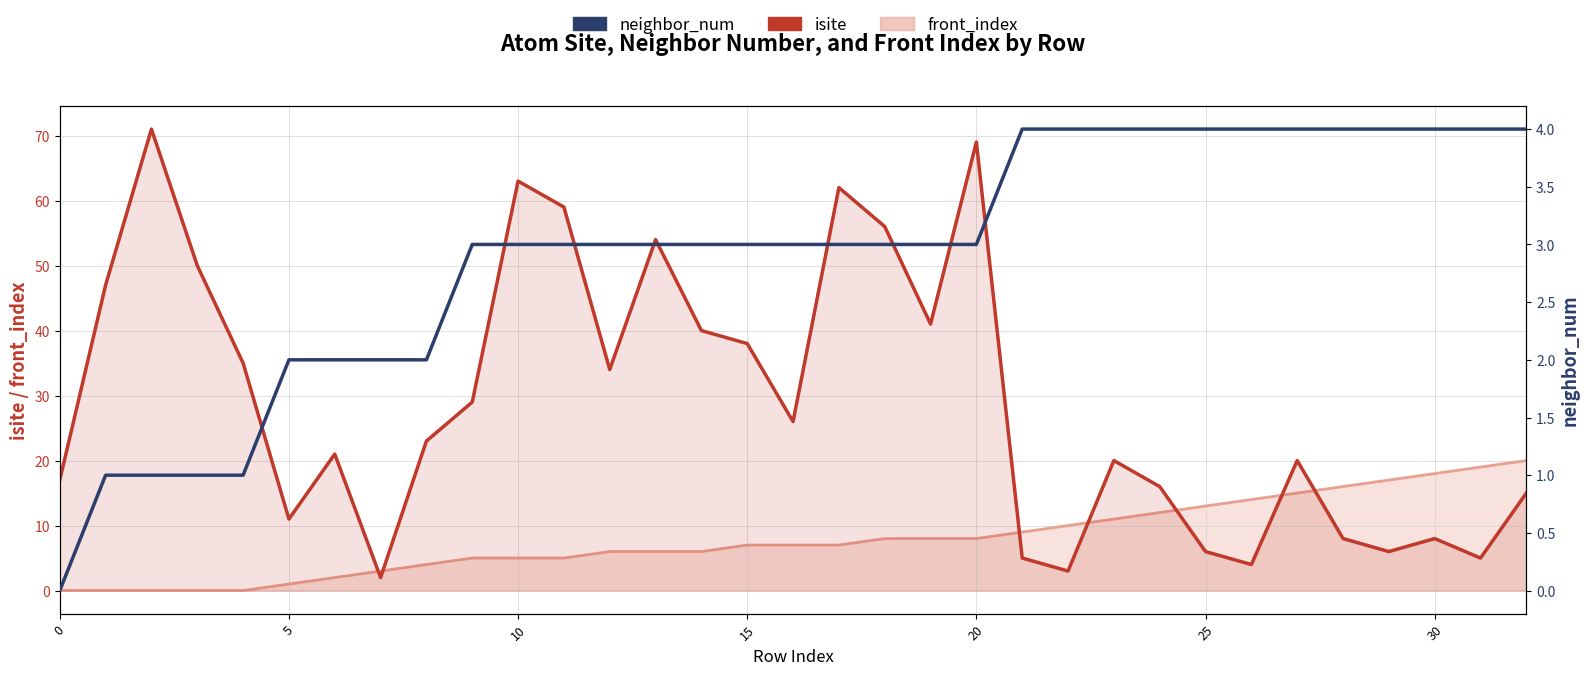

What is the label of the 8th point from the right?

25